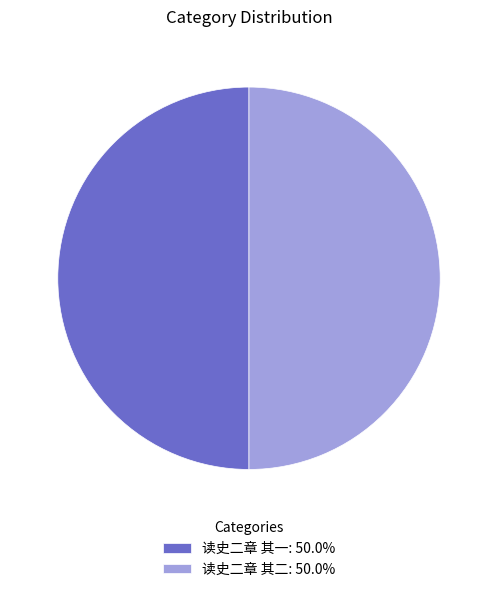

Combined, do 读史二章 其一: 50.0% and 读史二章 其二: 50.0% account for over 50%?

Yes